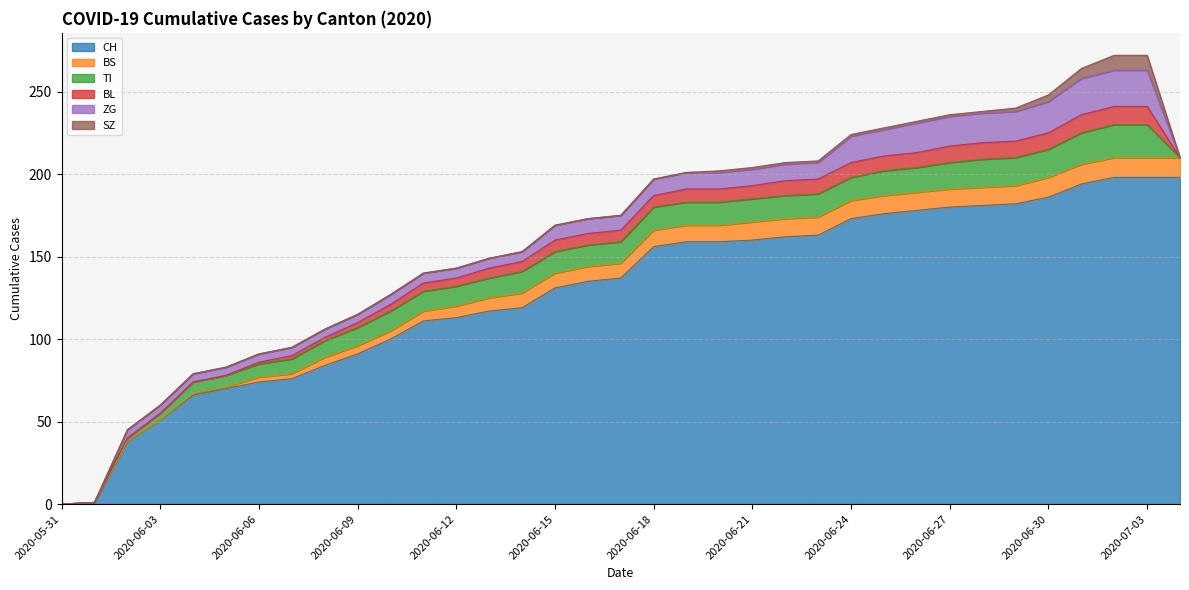

Is it true that BL equals 0 at 2020-06-03?

True